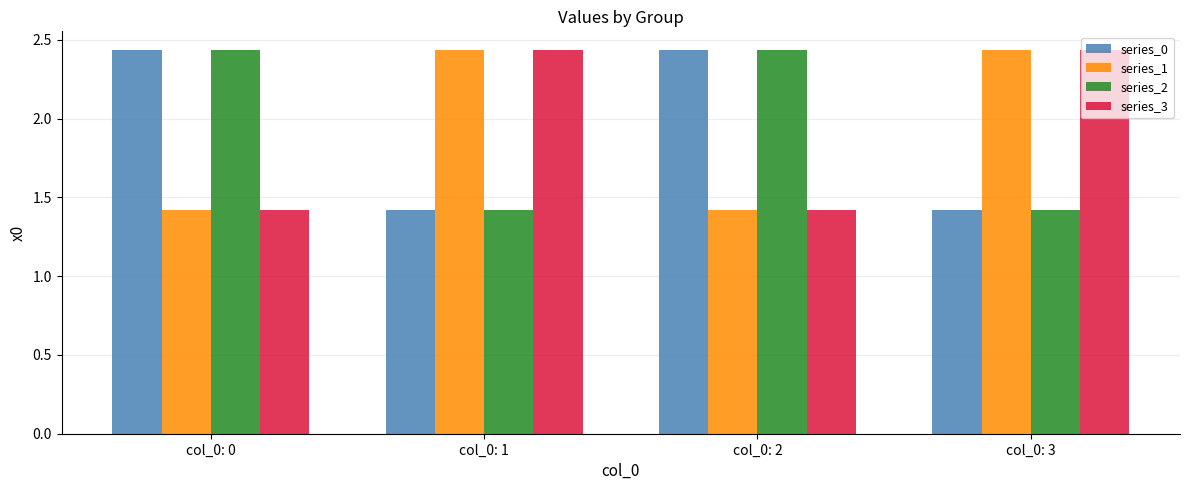

What is the sum of all series_0 values?

7.7